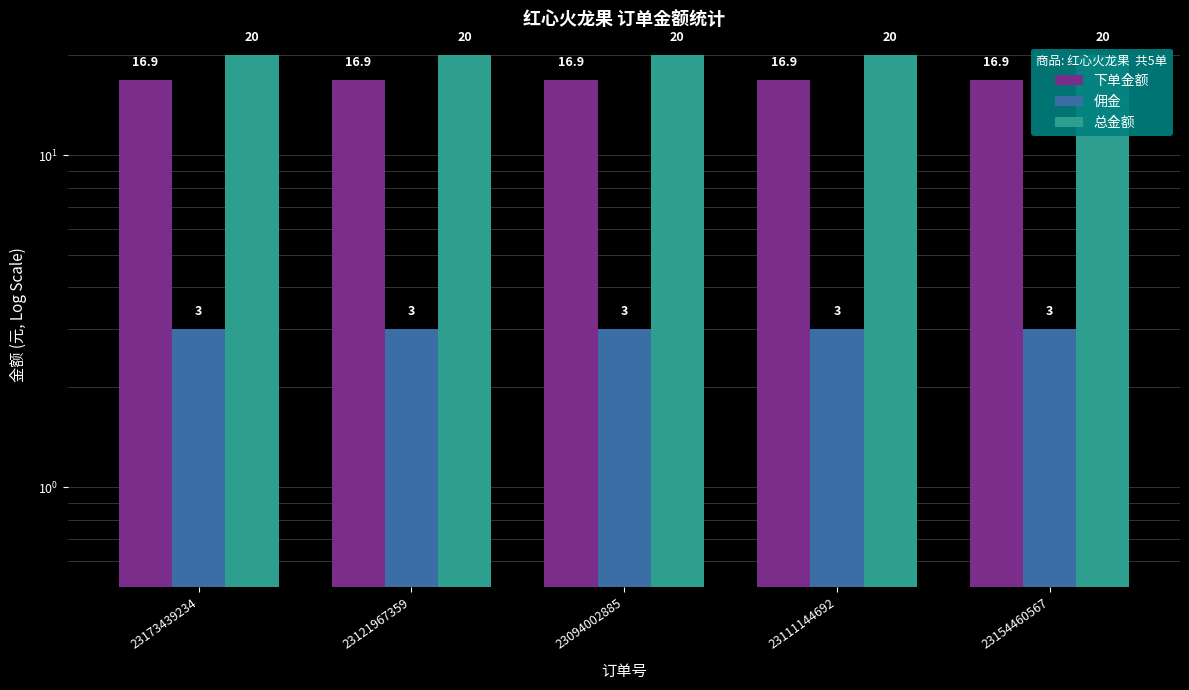

What position from the right is 23173439234?

5